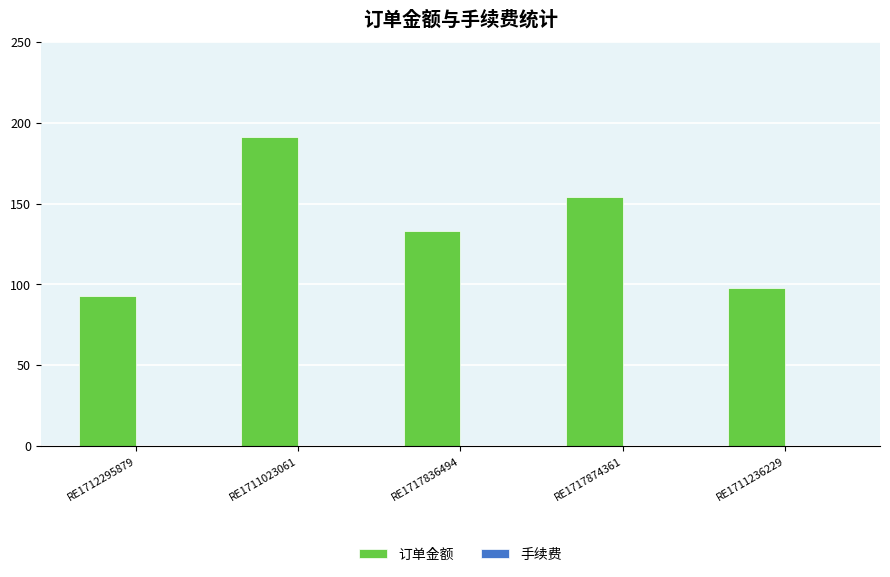

Reading left to right, transcribe all the data shown in this chart.

93	191	133	154	98